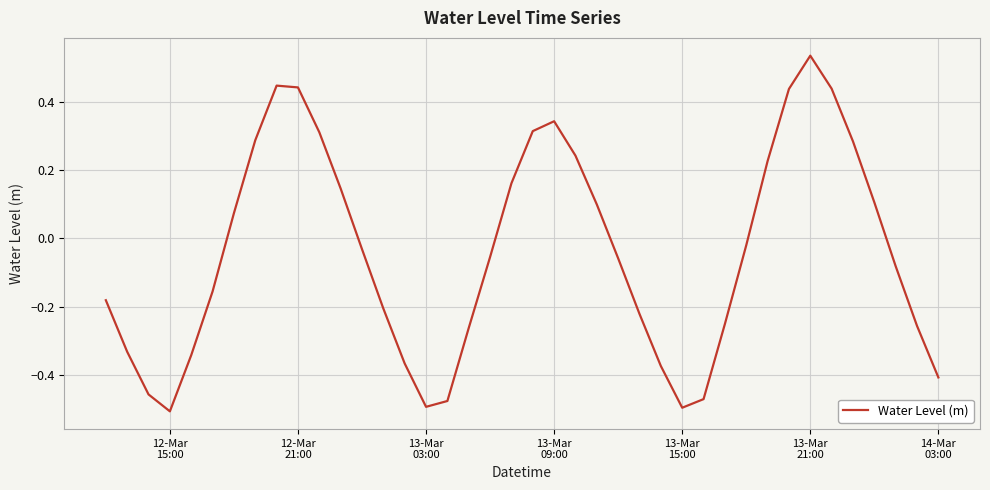

Is this an area chart (filled region under the line)?

No